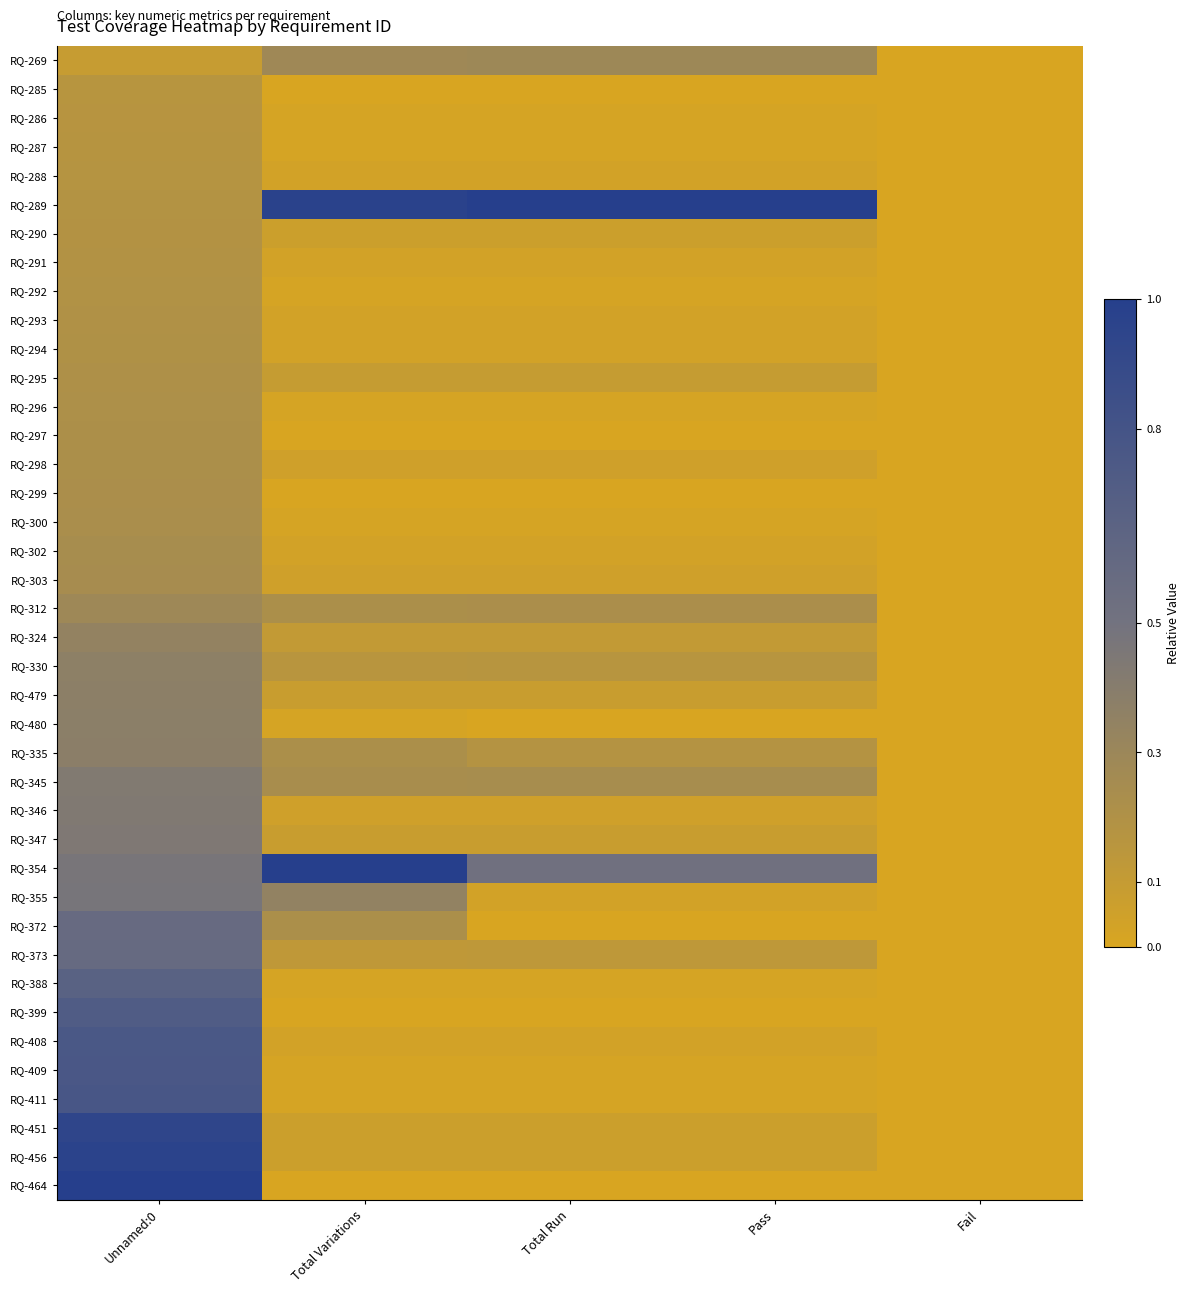

At how many categories does at least one series exceed 0?

4